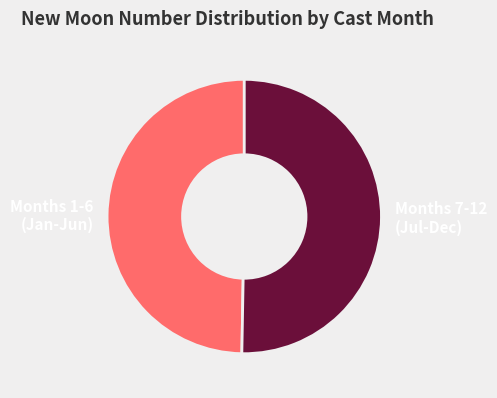

Is Months 7-12 (Jul-Dec) the majority of the pie?

Yes